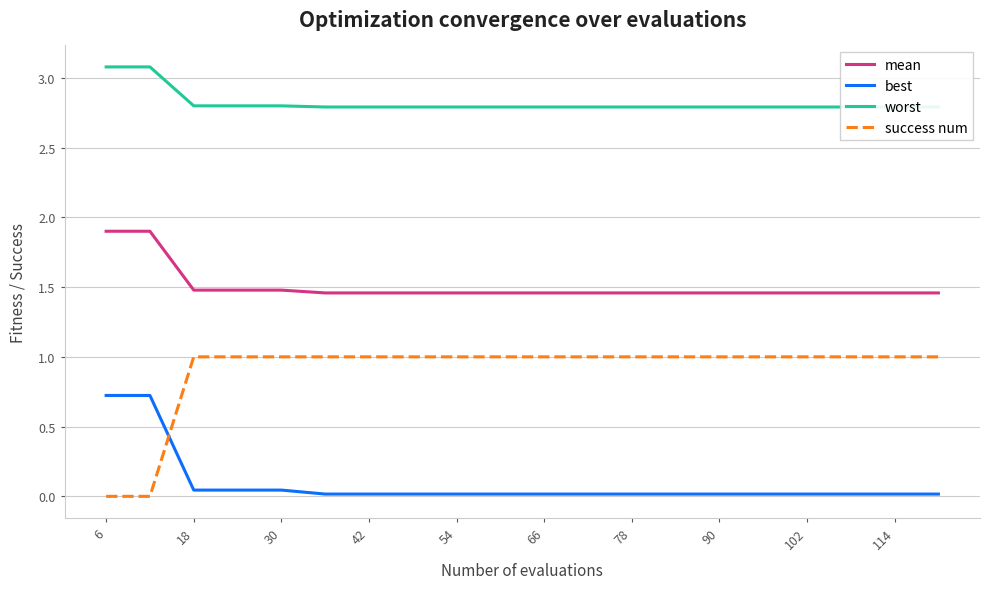

True or false: best has more than 2 interior local peaks.

False